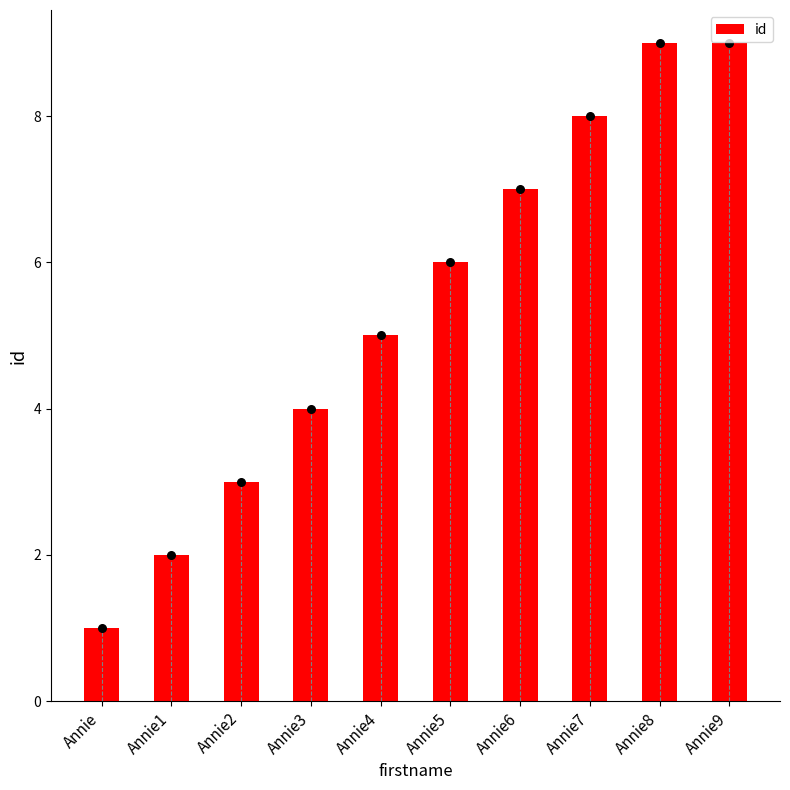

Which has a higher value, Annie3 or Annie6?

Annie6